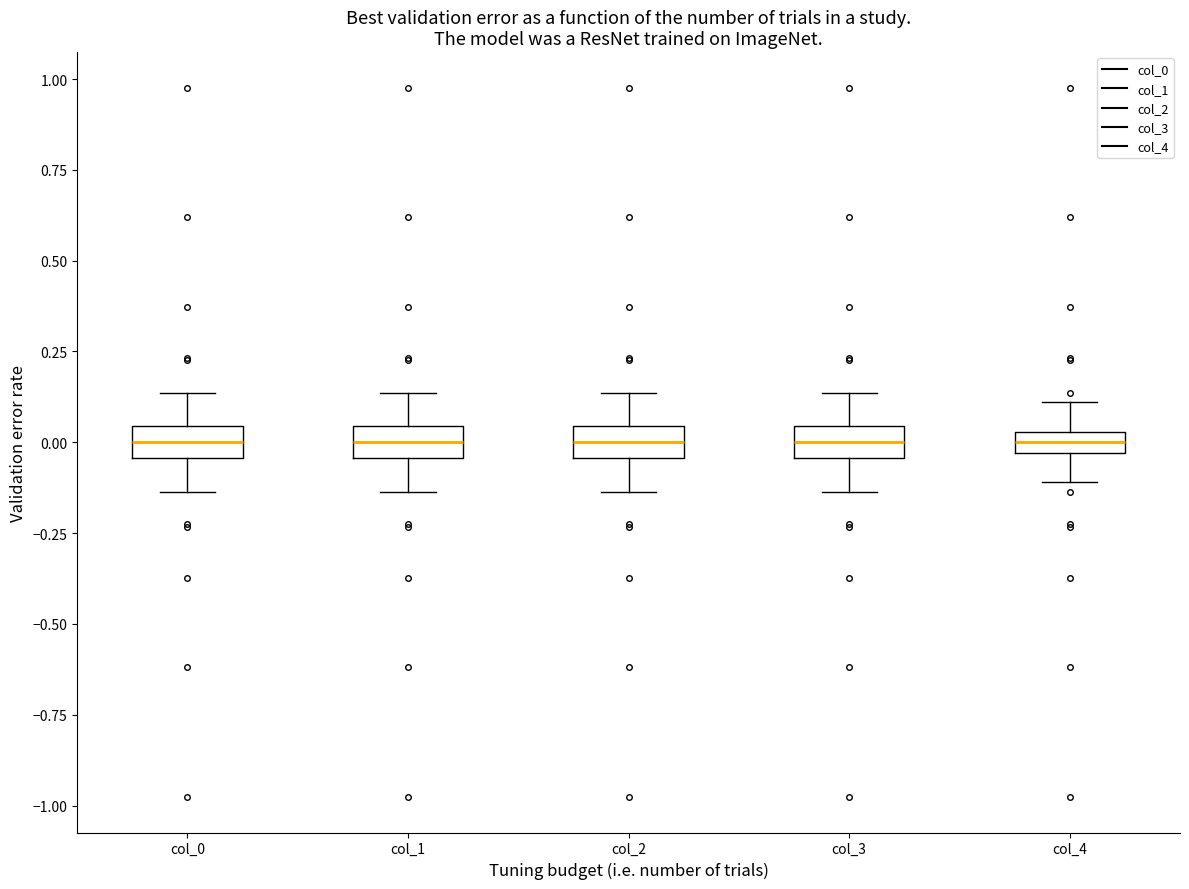

Where does the upper whisker of the box for col_4 end on the y-axis? The values are not printed on the chart, so give them approximately, as read against the axis.

0.10